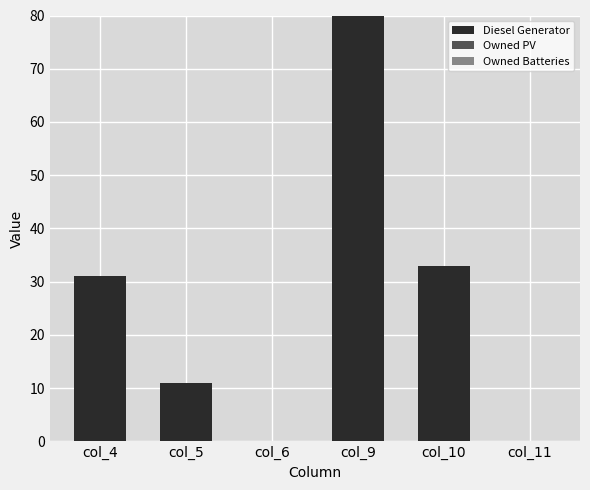

At which label is the value closest to 40?

col_10